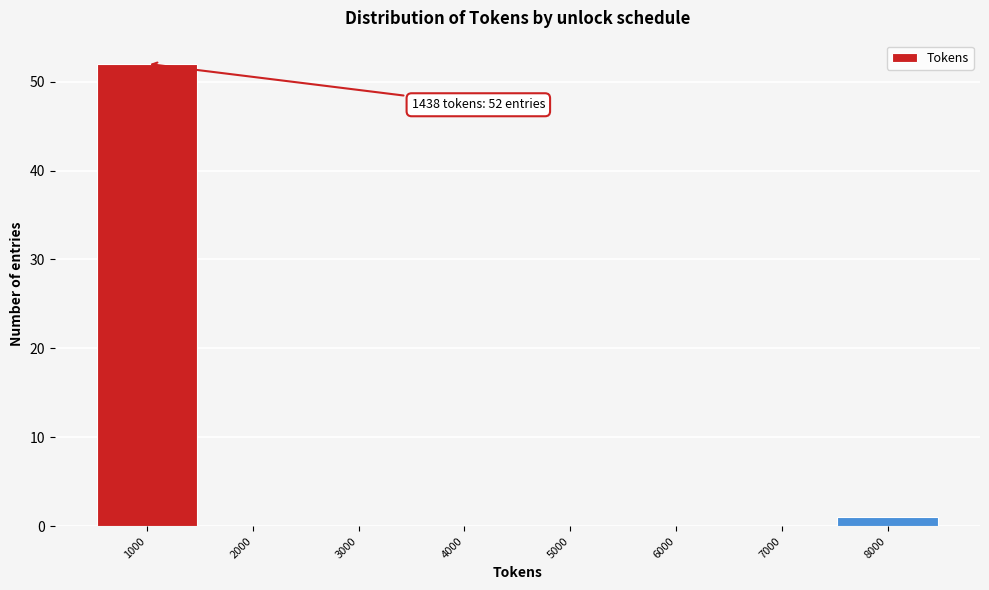

Reading right to left, transcribe all the data shown in this chart.

8000=1	7000=0	6000=0	5000=0	4000=0	3000=0	2000=0	1000=52